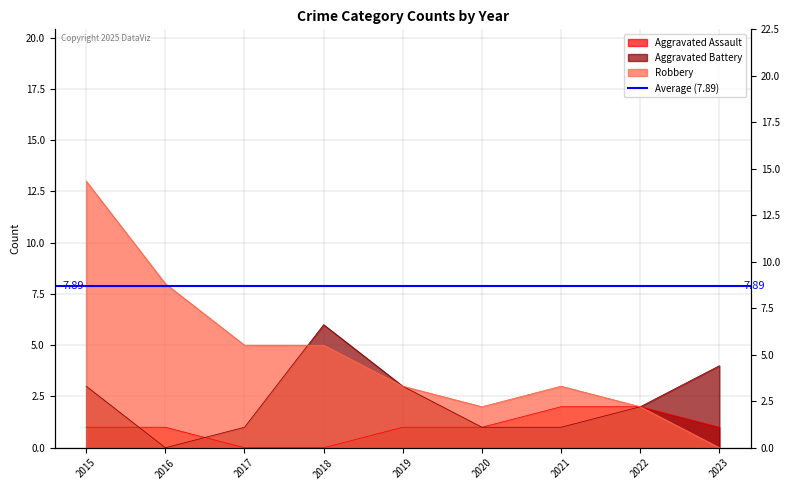

True or false: Robbery has more than 2 points higher than both neighbors.

False